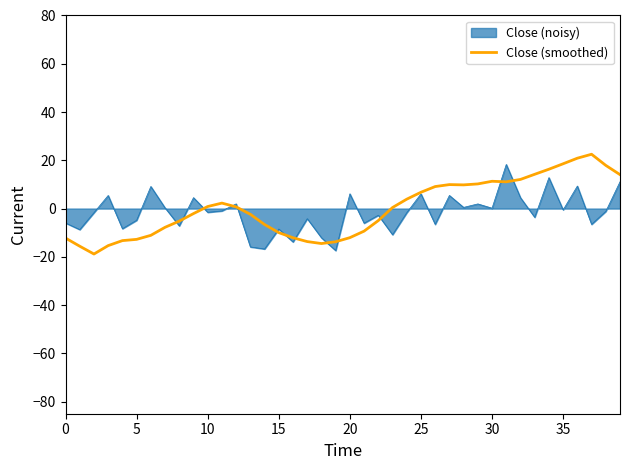

What is the lowest value of the Close (smoothed) series?

-18.8